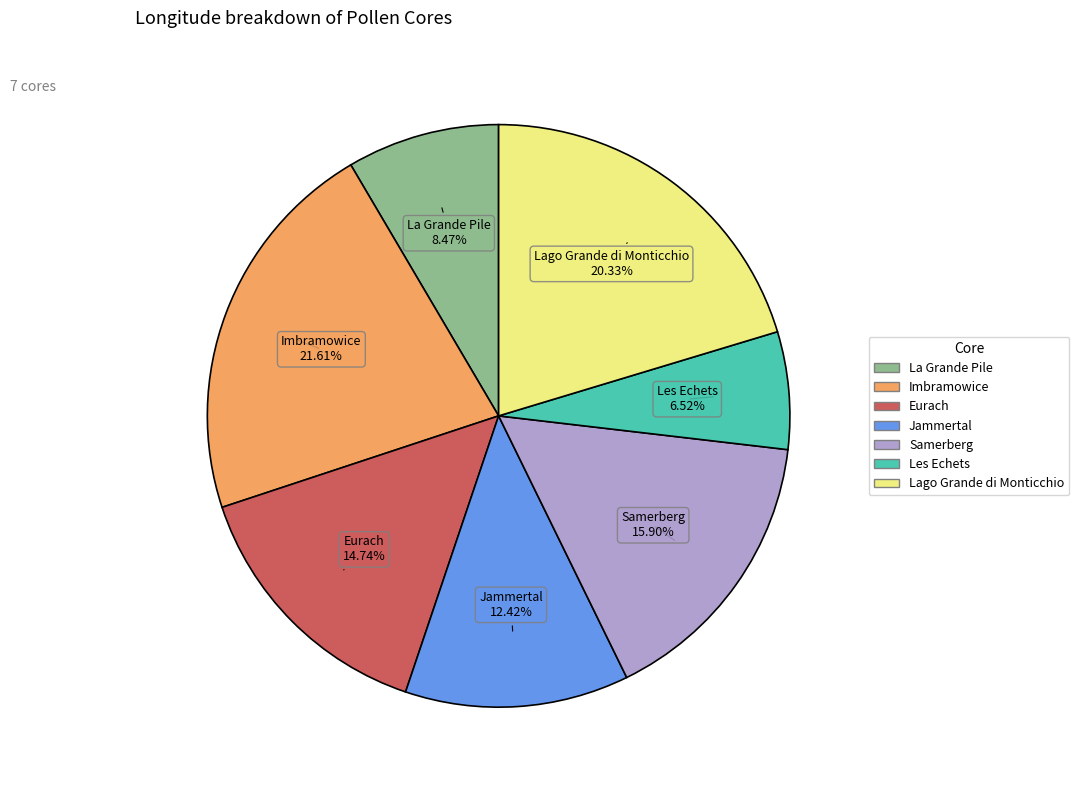

How many slices are in this pie chart?

7